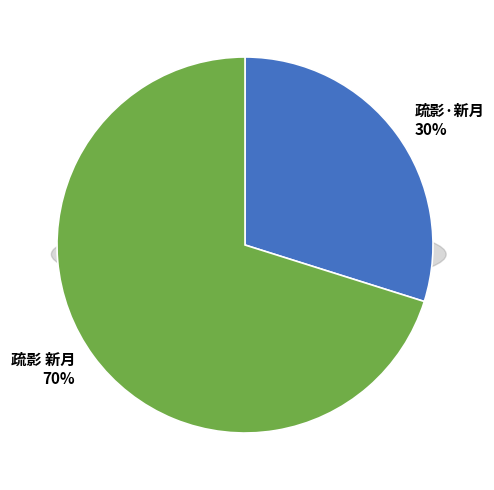

Rank the categories by value from lowest to highest.

疏影·新月, 疏影 新月